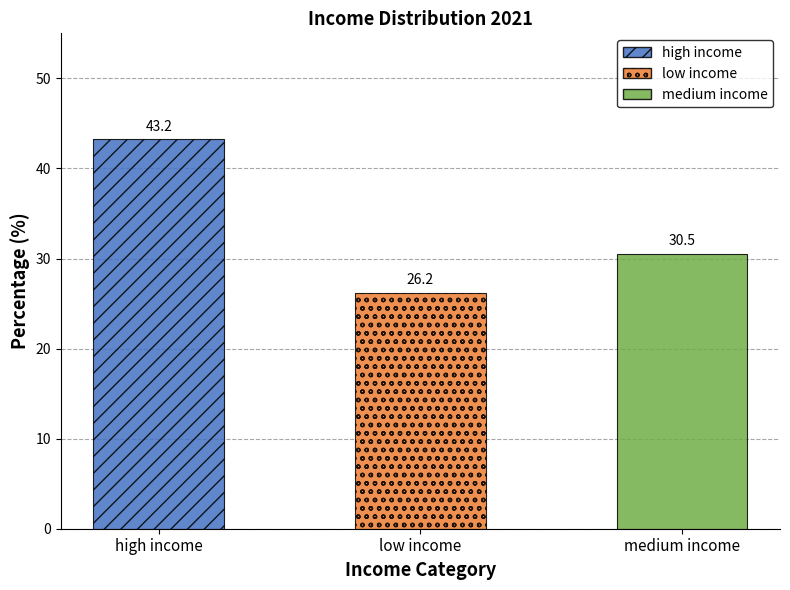

Reading left to right, extract all data points from this chart.

43.2	26.2	30.5